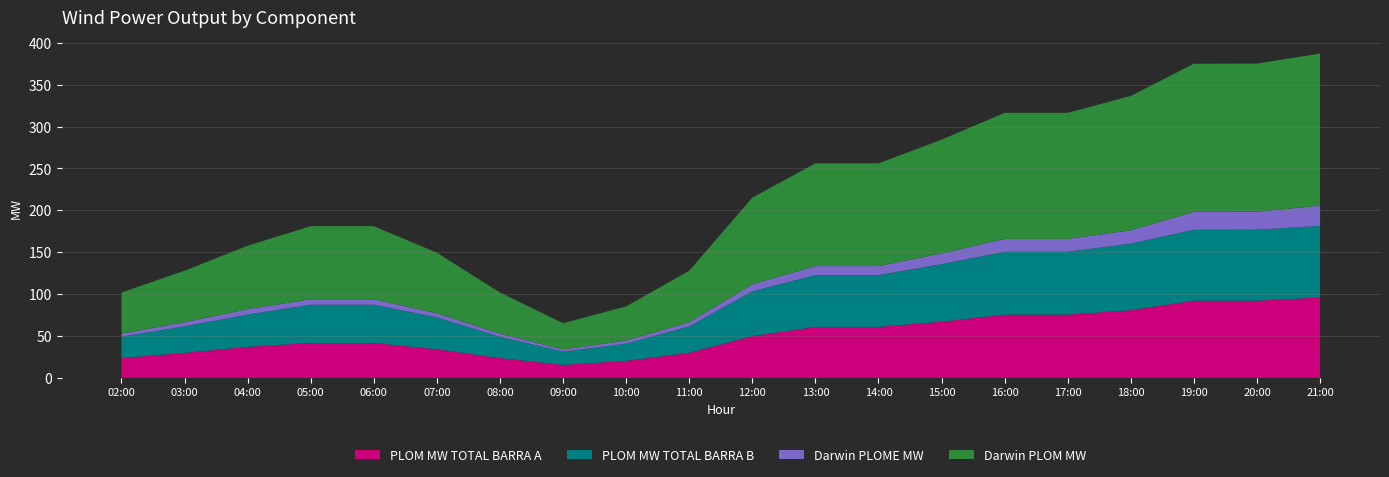

Is it true that PLOM MW TOTAL BARRA A equals 36.9 at 15:00?

False